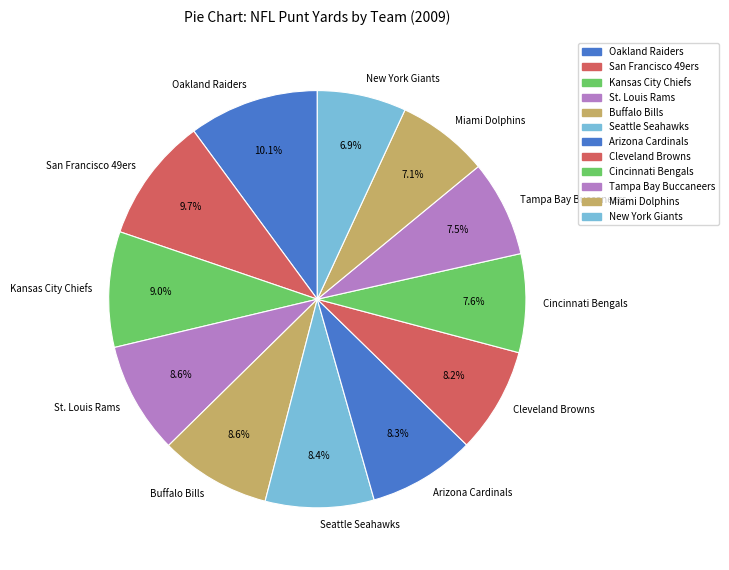

How much of the chart is everything except Miami Dolphins?

92.9%